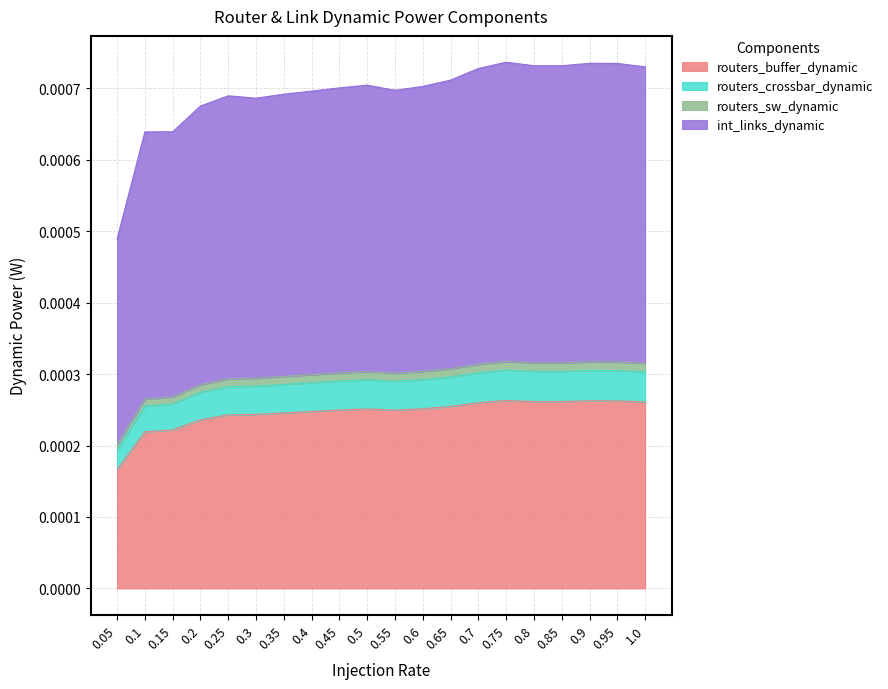

What are all the series names shown in the legend?

routers_buffer_dynamic, routers_crossbar_dynamic, routers_sw_dynamic, int_links_dynamic